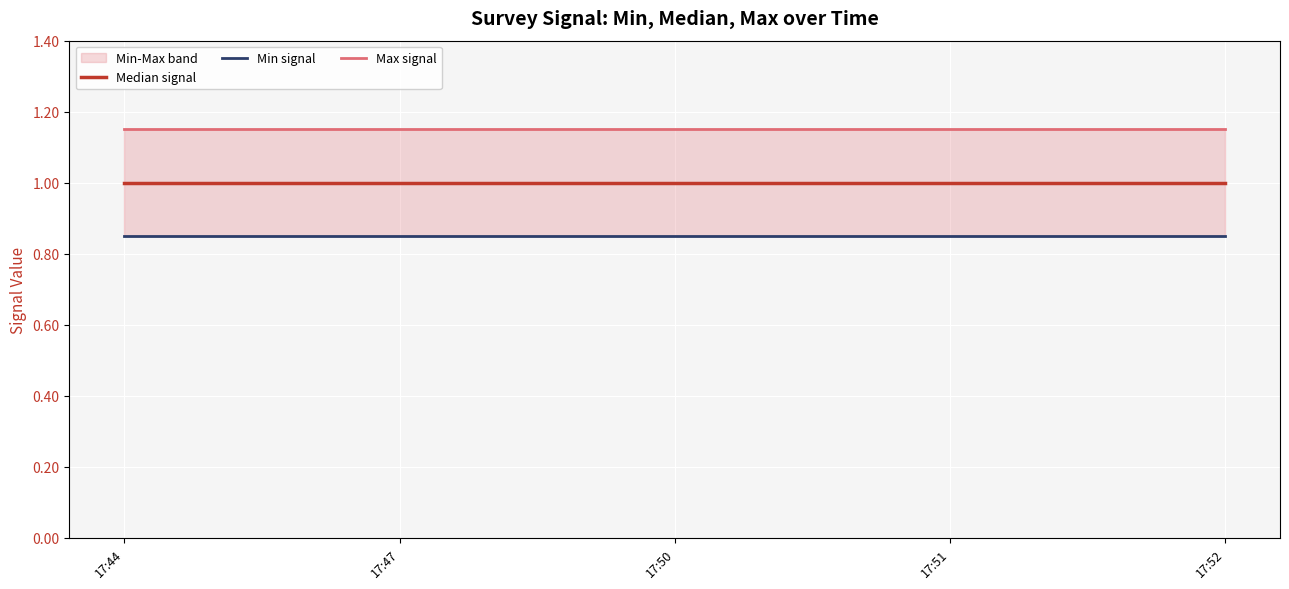

What is the maximum value shown in the chart?

1.1